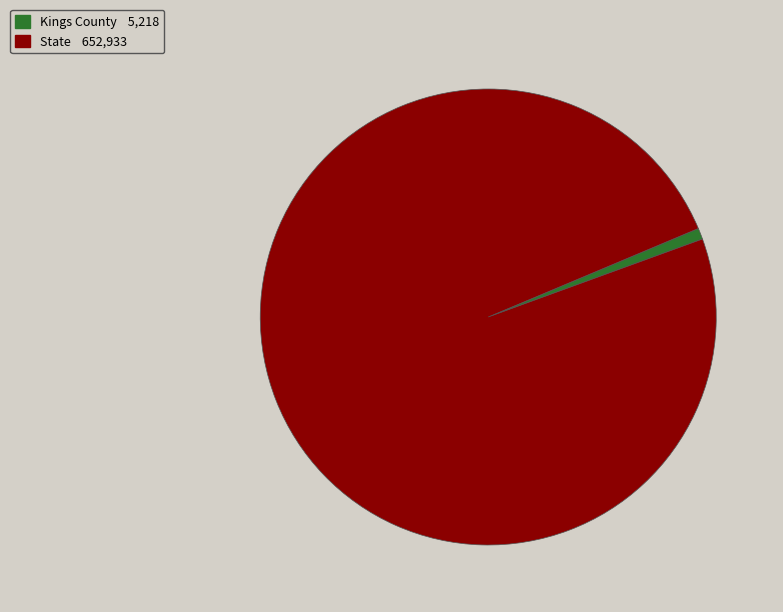

Is it true that Kings County is 1% of the pie?

True